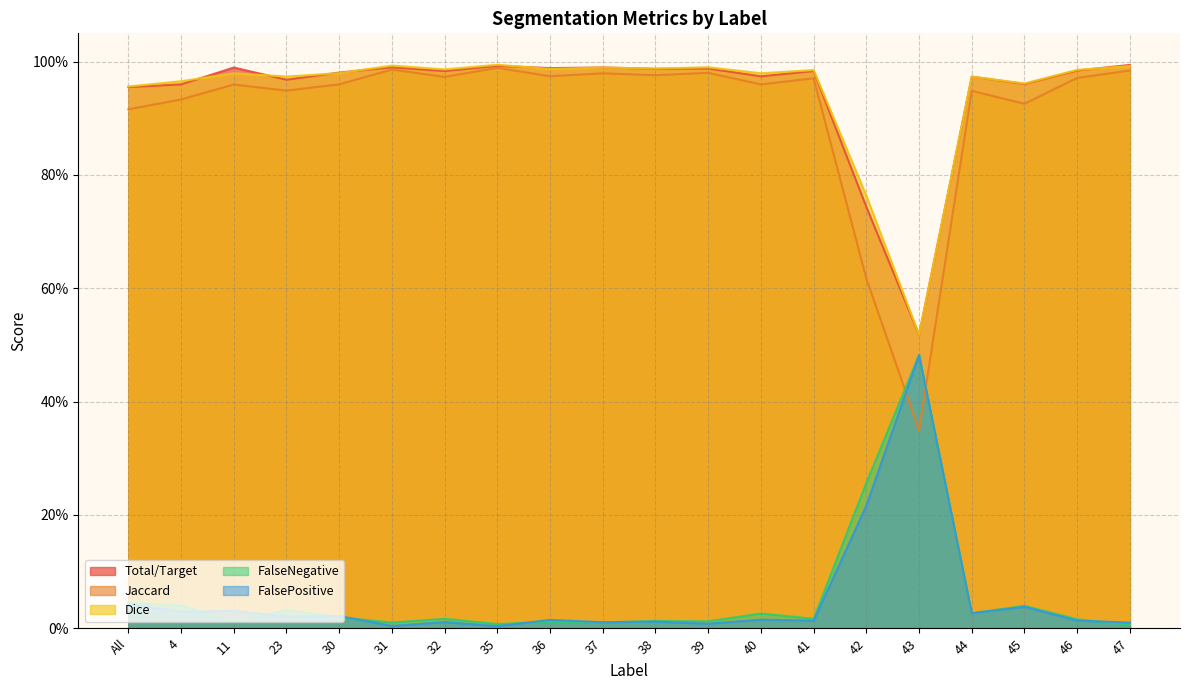

Reading right to left, list all the values displayed in this chart.

Total/Target: 1.0	1.0	1.0	1.0	0.5	0.7	1.0	1.0	1.0	1.0	1.0	1.0	1.0	1.0	1.0	1.0	1.0	1.0	1.0	1.0
Jaccard: 1.0	1.0	0.9	0.9	0.3	0.6	1.0	1.0	1.0	1.0	1.0	1.0	1.0	1.0	1.0	1.0	0.9	1.0	0.9	0.9
Dice: 1.0	1.0	1.0	1.0	0.5	0.8	1.0	1.0	1.0	1.0	1.0	1.0	1.0	1.0	1.0	1.0	1.0	1.0	1.0	1.0
FalseNegative: 0.0	0.0	0.0	0.0	0.5	0.3	0.0	0.0	0.0	0.0	0.0	0.0	0.0	0.0	0.0	0.0	0.0	0.0	0.0	0.0
FalsePositive: 0.0	0.0	0.0	0.0	0.5	0.2	0.0	0.0	0.0	0.0	0.0	0.0	0.0	0.0	0.0	0.0	0.0	0.0	0.0	0.0